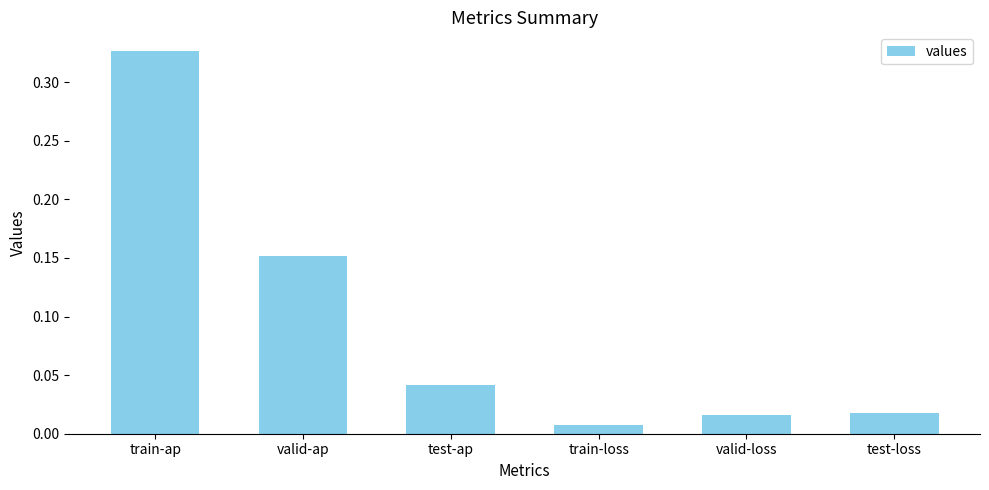

What position from the right is train-loss?

3